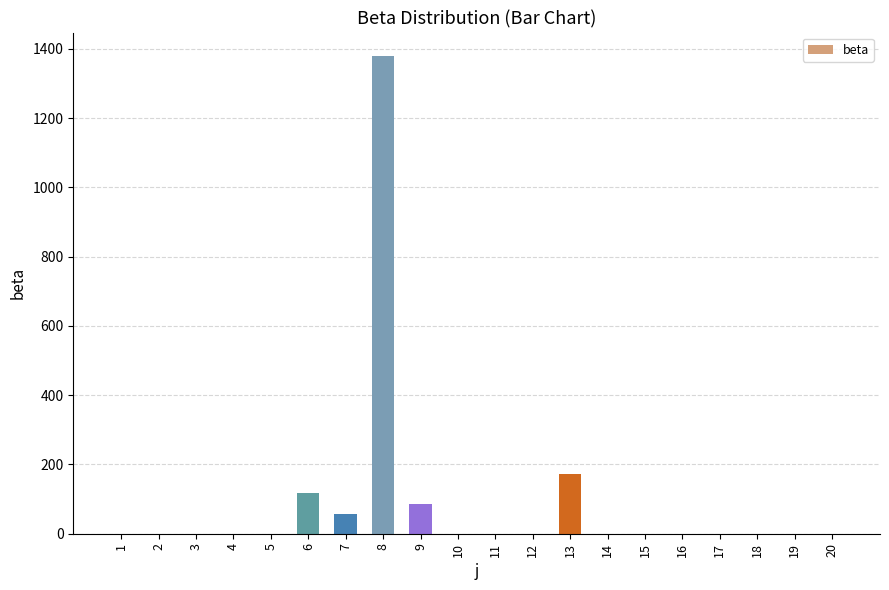

The value at 19 is -773.3. True or false?

False